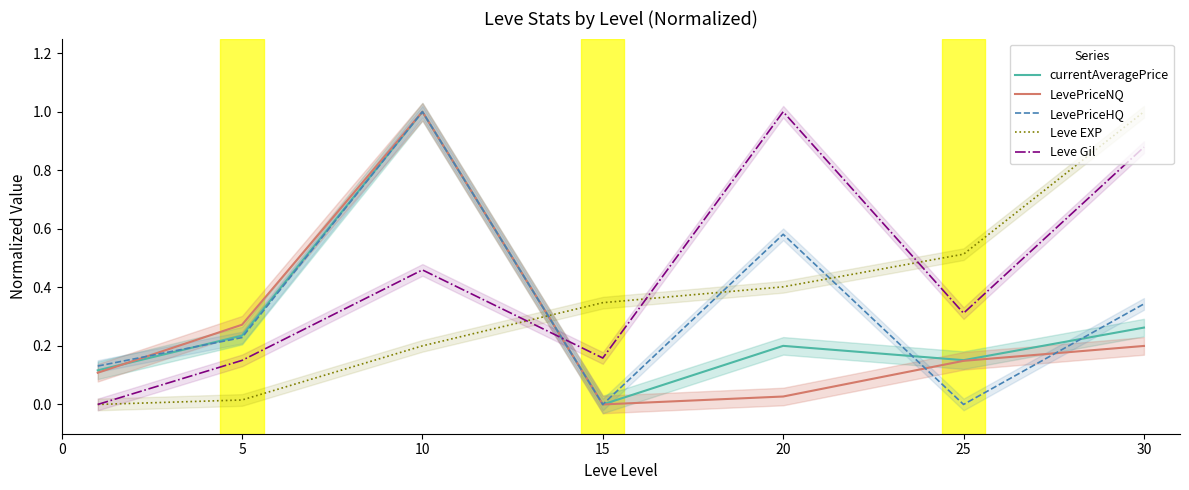

The Leve Gil series shows 0.1 at 25. True or false?

False